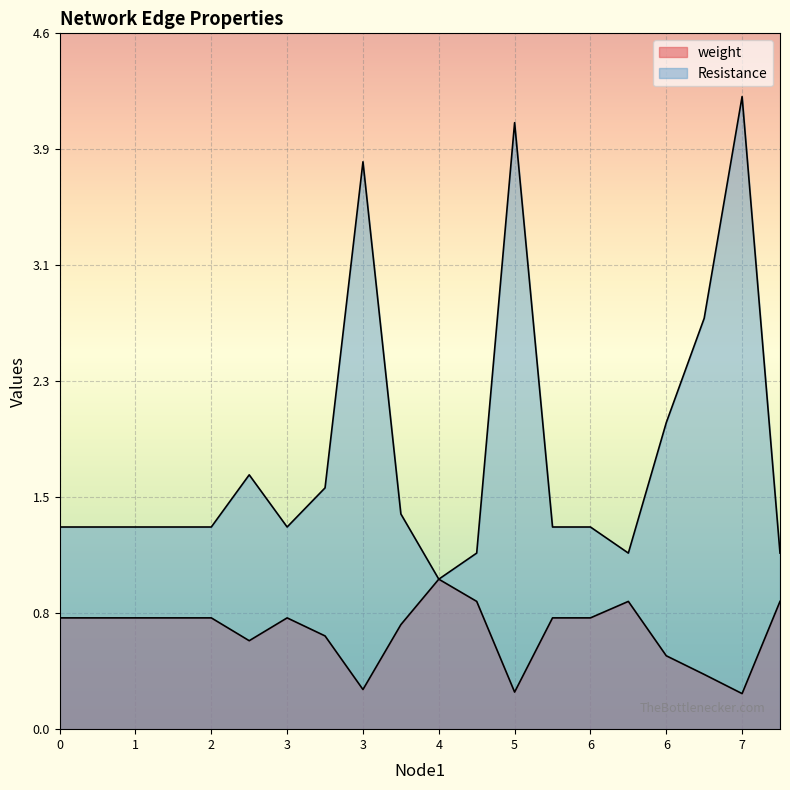

What is the sum of the weight values at 1 and 8?

1.6